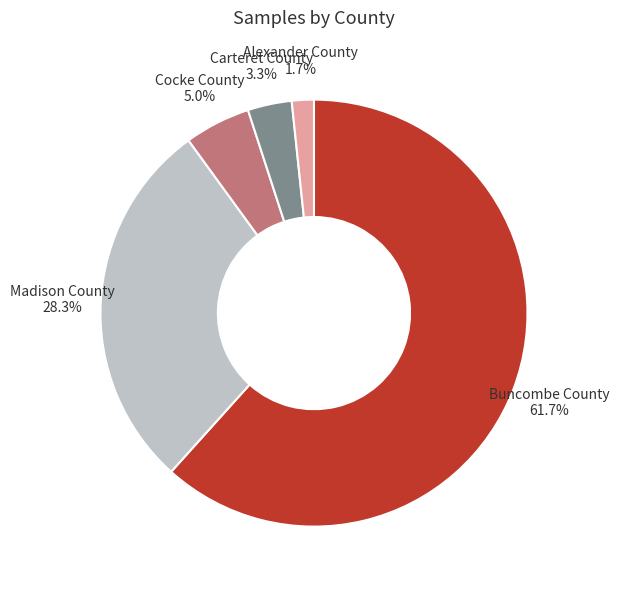

How many slices are in this pie chart?

5